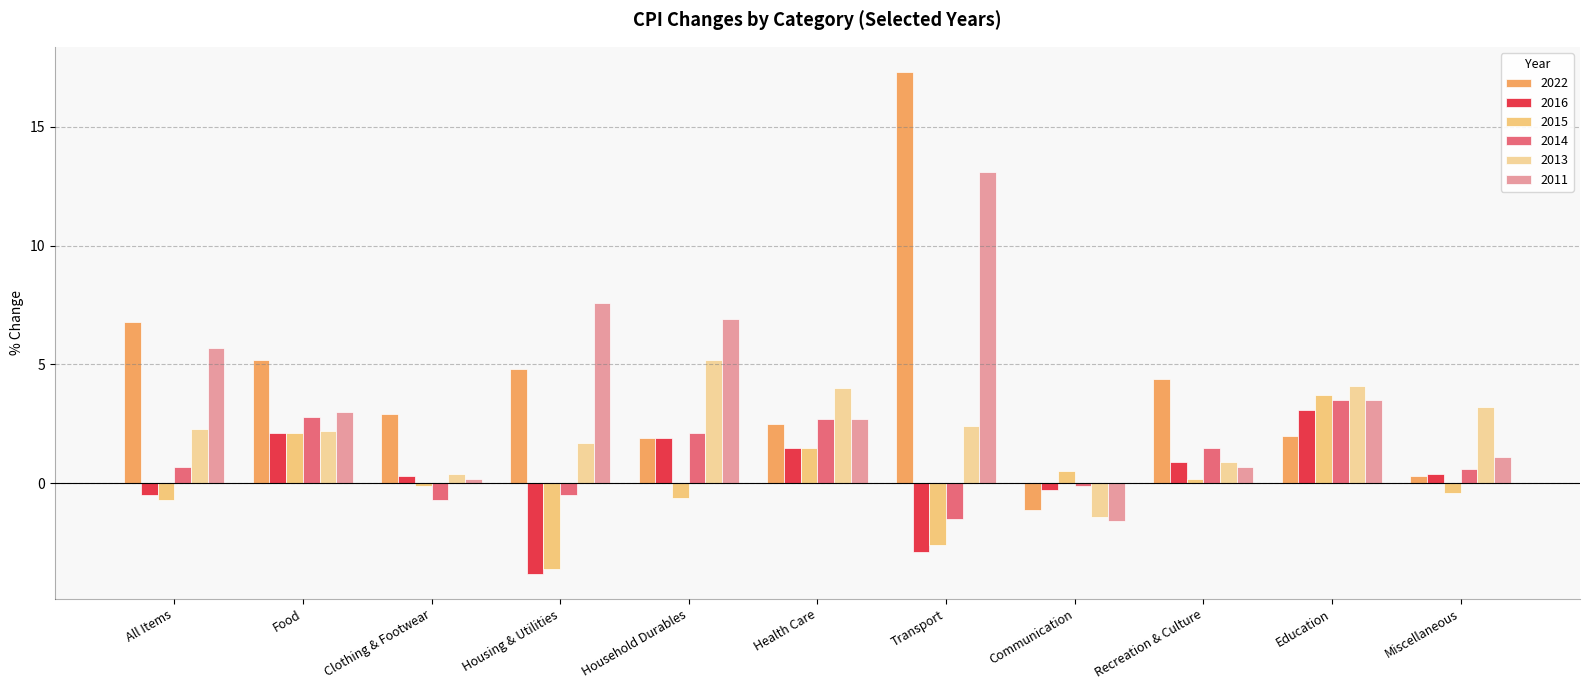

Which has a higher value, Clothing & Footwear or Health Care?

Clothing & Footwear